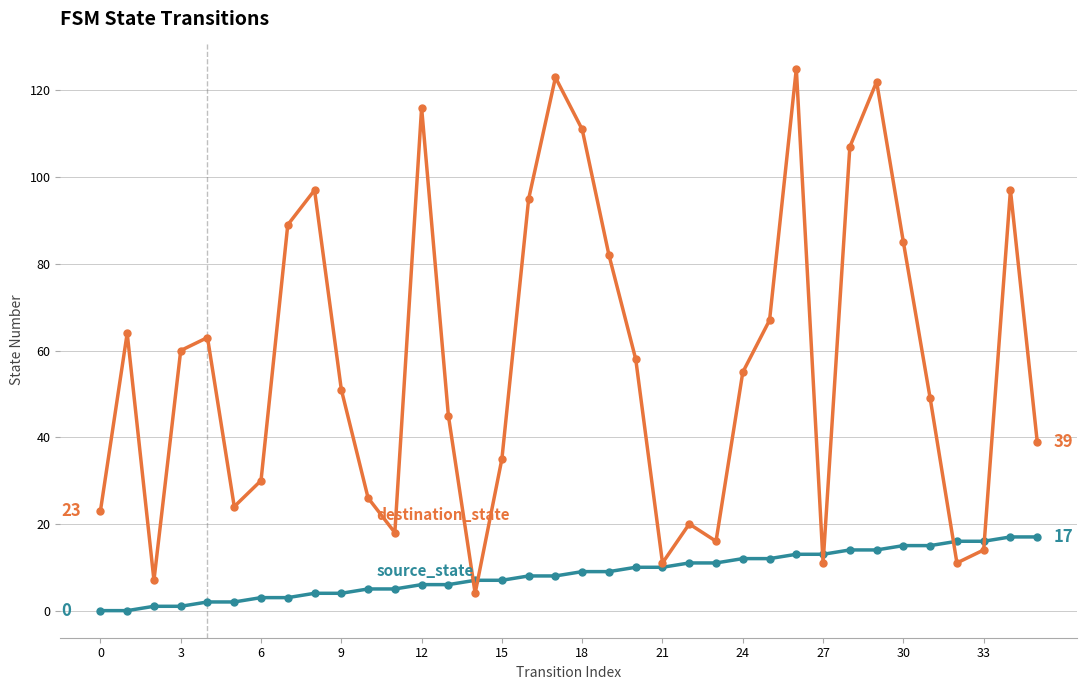

What is the maximum value shown in the chart?

125